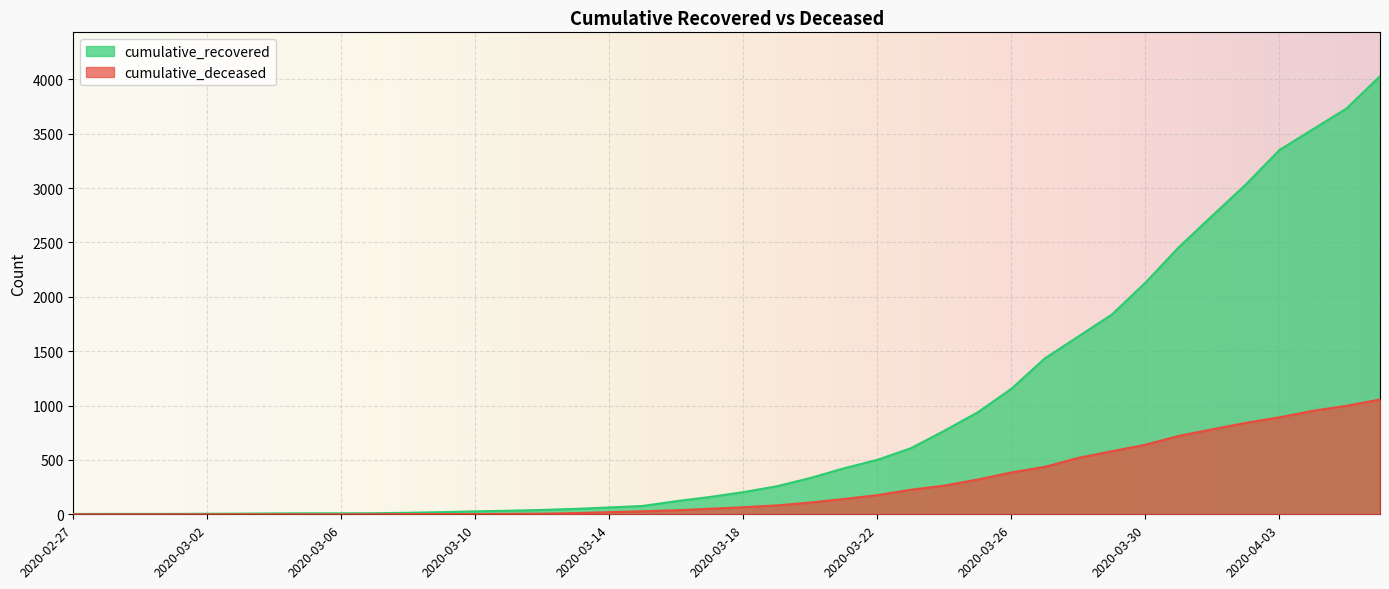

Read the cumulative_deceased value at 2020-03-24, to the nearest 100.

300